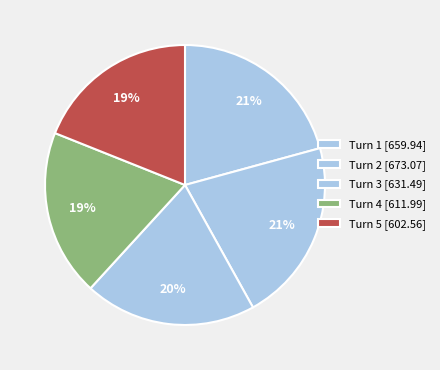

Which slice is the smallest?

Turn 5